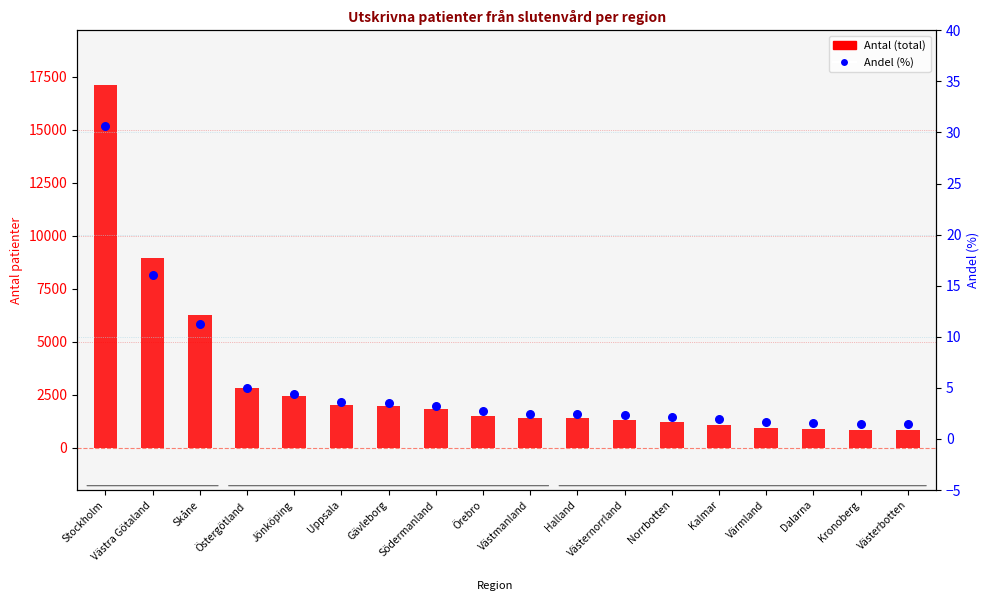

What is the total value across all series at Västmanland?

1392.5